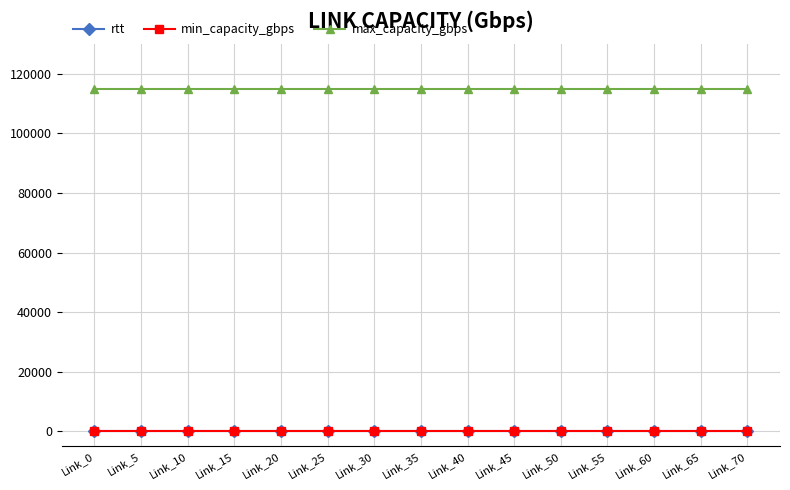

Does the chart have visible grid lines?

Yes